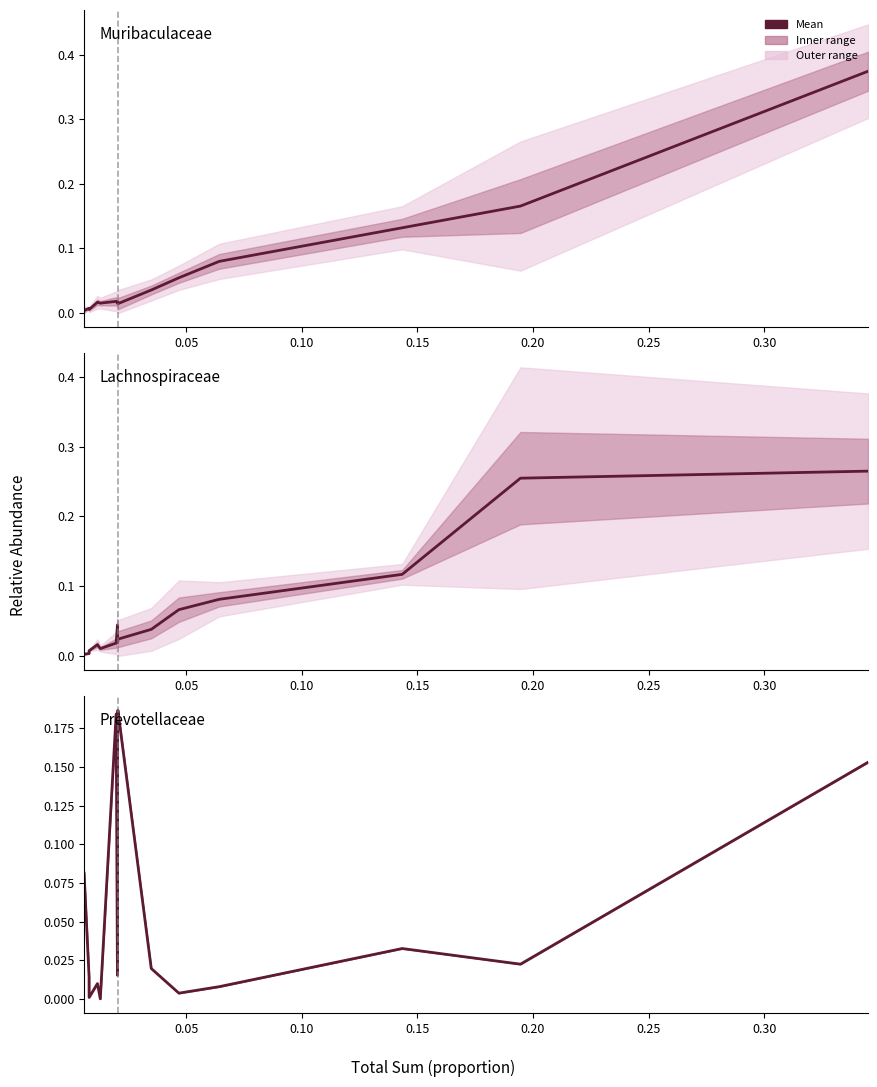

Does the chart have visible grid lines?

No